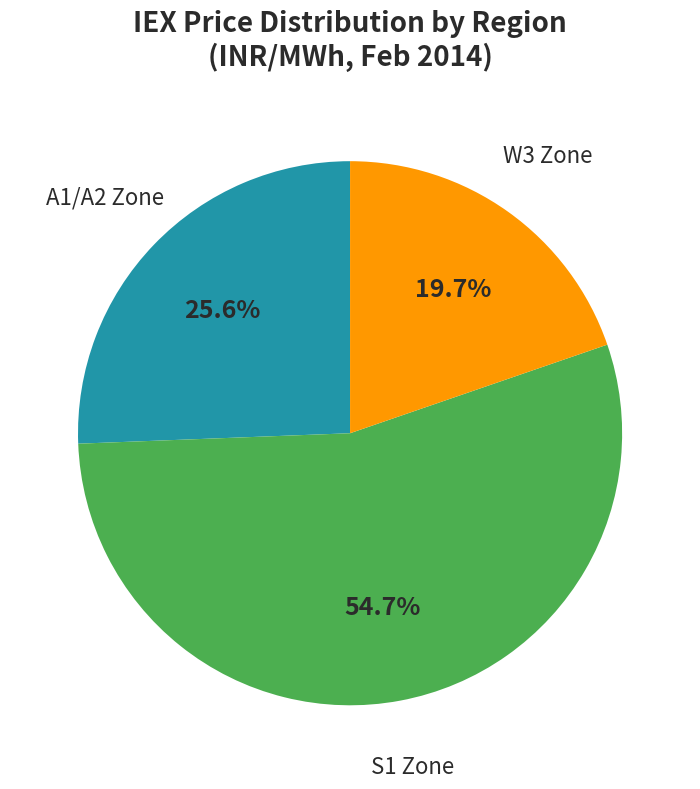

Combined, do A1/A2 Zone and S1 Zone account for over 50%?

Yes